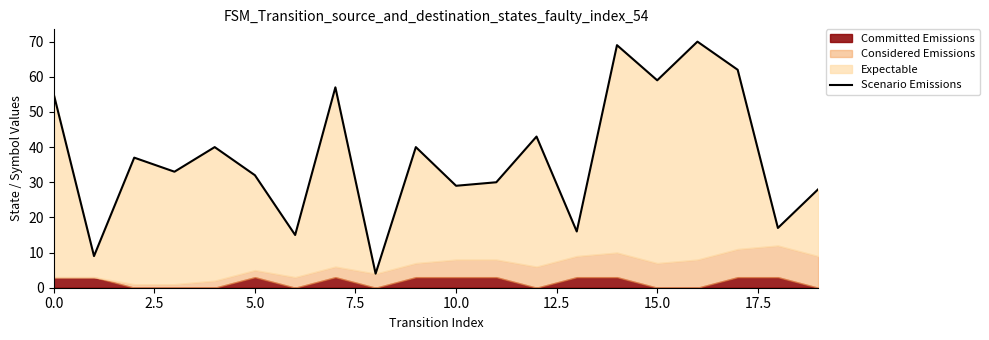

How many lines are shown in the chart?

1